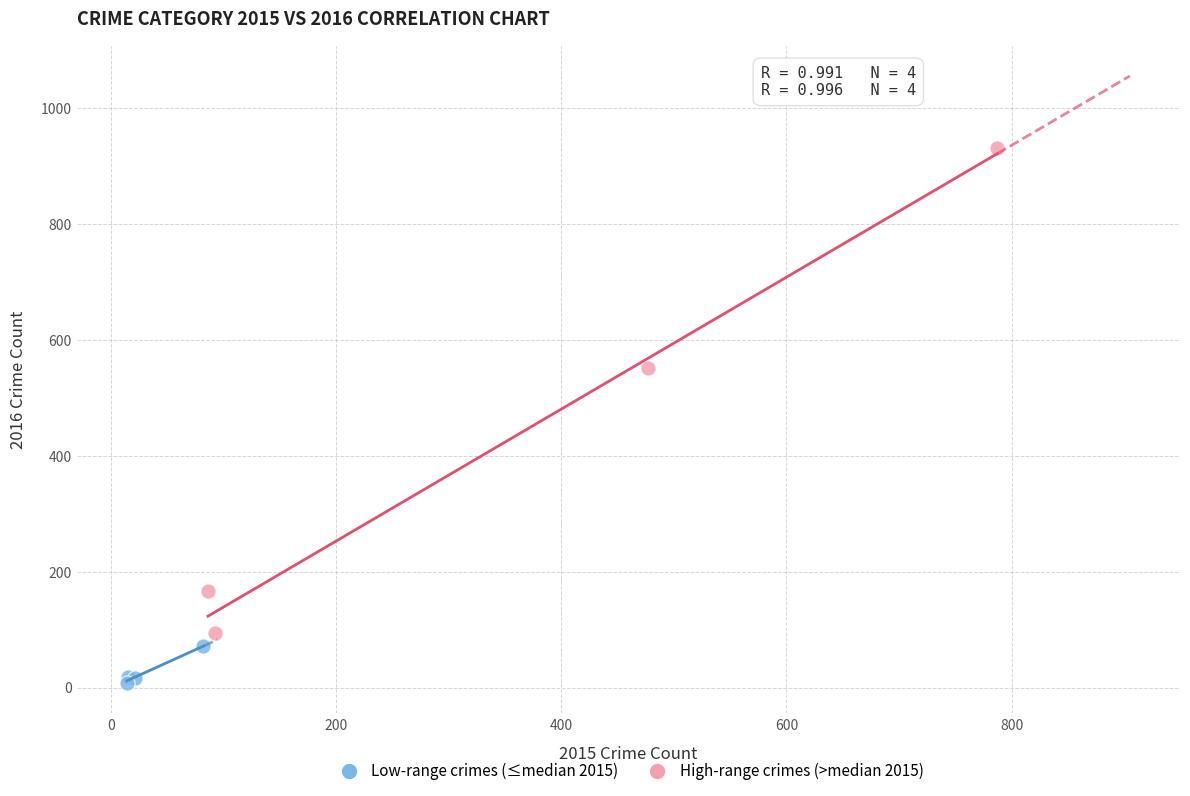

Which series reaches the minimum Y coordinate?

Low-range crimes (≤median 2015)